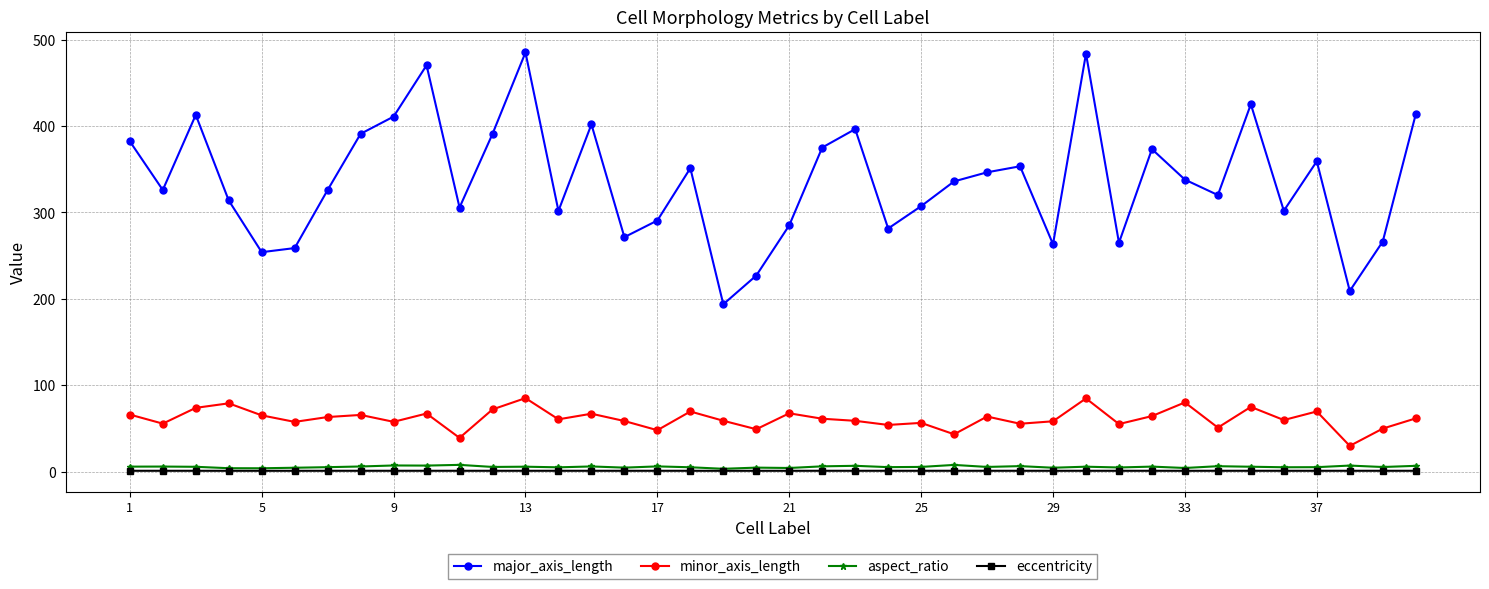

True or false: major_axis_length and minor_axis_length intersect in this chart.

False